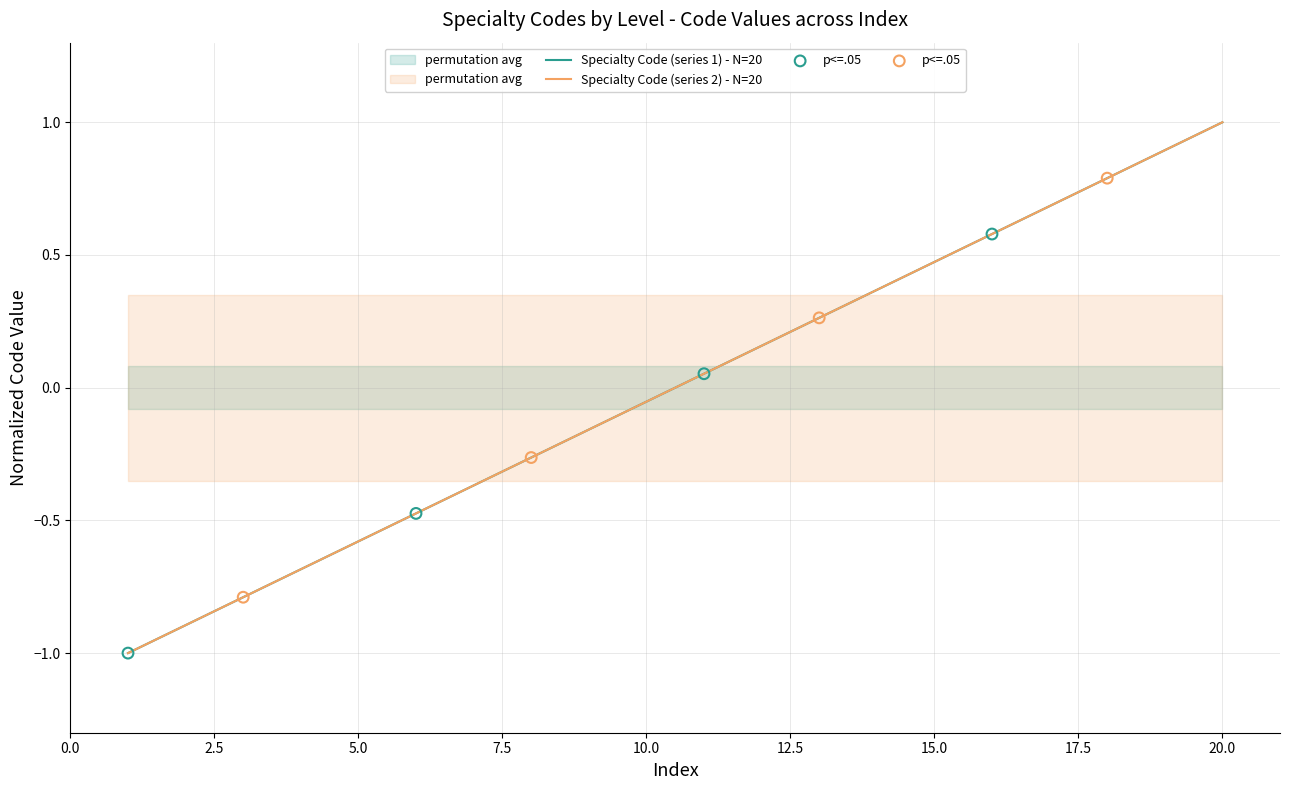

What is the total value across all series at 10?

-0.1